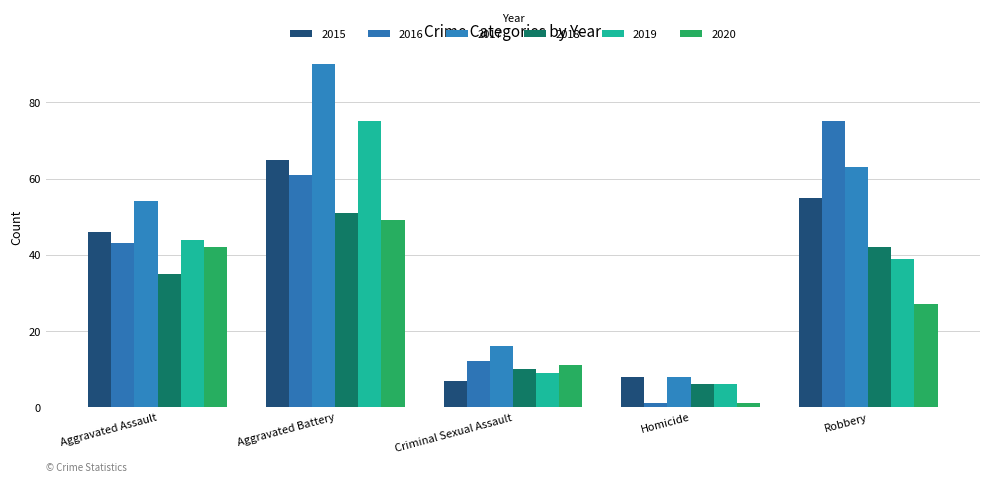

The 2016 series shows 18 at Criminal Sexual Assault. True or false?

False